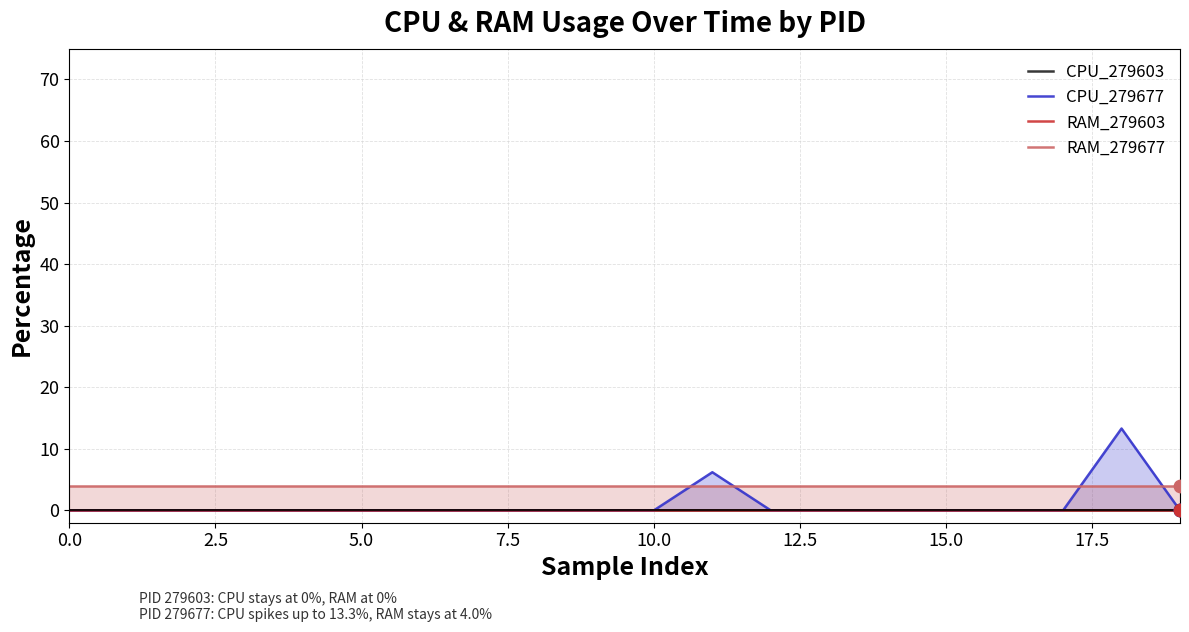

At which category is the sum across all series the highest?

18